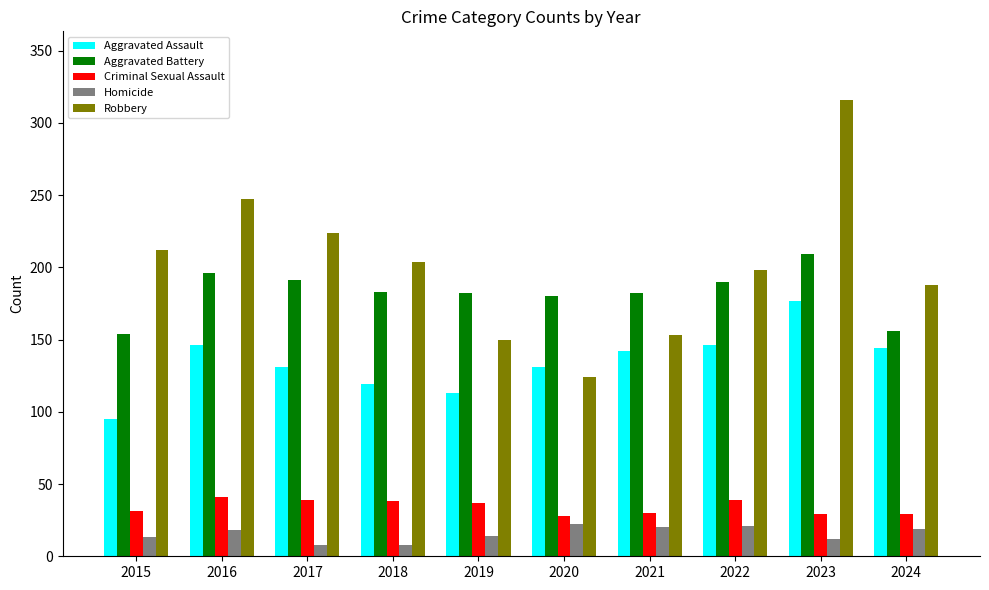

Which category has the highest value in the Aggravated Battery series?

2023